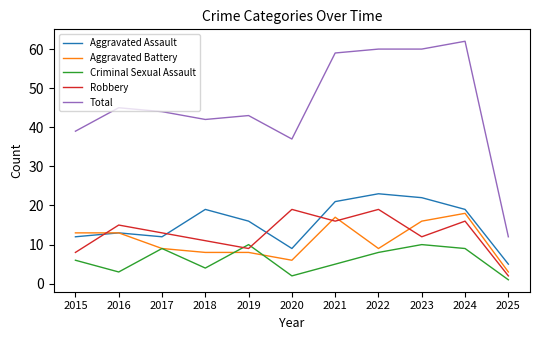

True or false: Robbery and Total cross at least once.

False